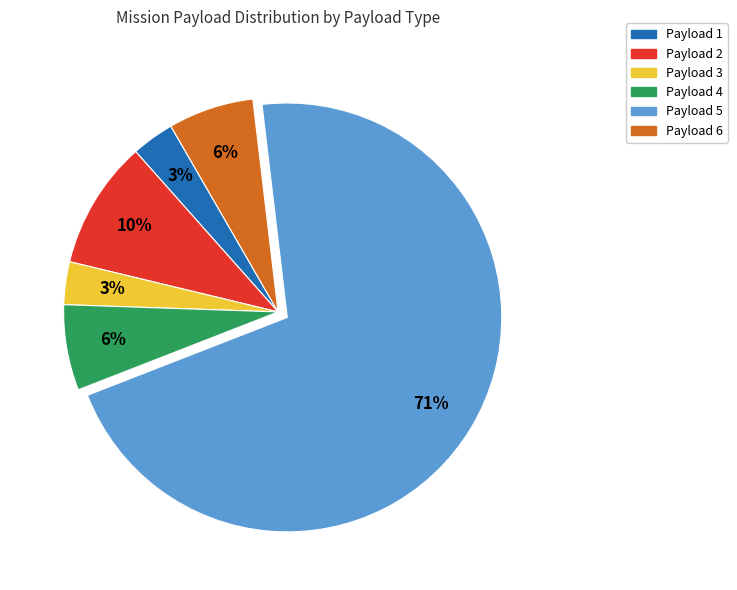

Which slice is the largest?

Payload 5